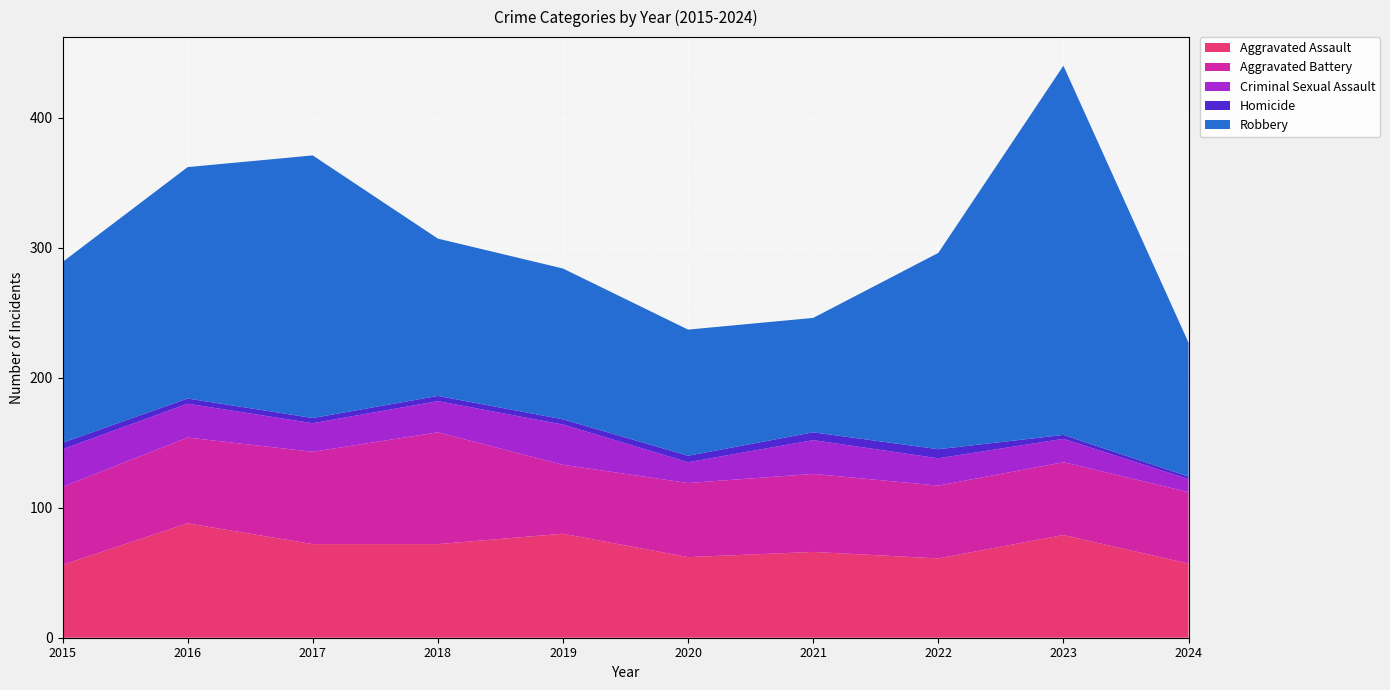

Reading left to right, list all the values displayed in this chart.

Aggravated Assault: 2015=56	2016=88	2017=72	2018=72	2019=80	2020=62	2021=66	2022=61	2023=79	2024=57
Aggravated Battery: 2015=60	2016=66	2017=71	2018=86	2019=53	2020=57	2021=60	2022=56	2023=56	2024=55
Criminal Sexual Assault: 2015=29	2016=26	2017=22	2018=24	2019=31	2020=16	2021=26	2022=21	2023=18	2024=10
Homicide: 2015=5	2016=4	2017=4	2018=4	2019=4	2020=5	2021=6	2022=7	2023=3	2024=2
Robbery: 2015=139	2016=178	2017=202	2018=121	2019=116	2020=97	2021=88	2022=151	2023=284	2024=103